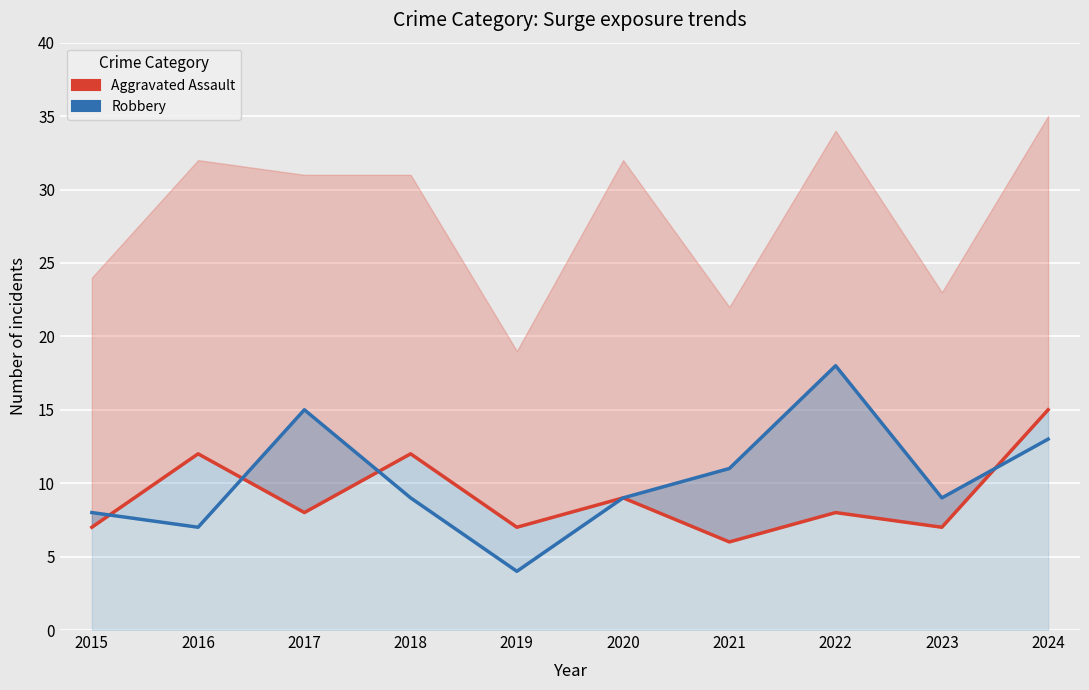

In Robbery, how many points are higher than both neighbors (excluding endpoints)?

2